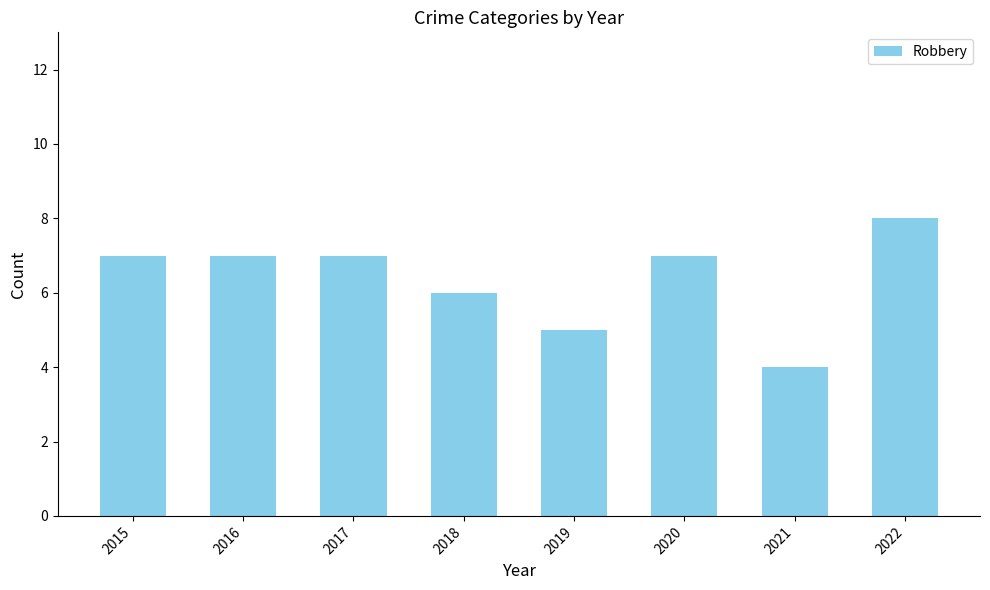

Count the number of categories in the chart.

8